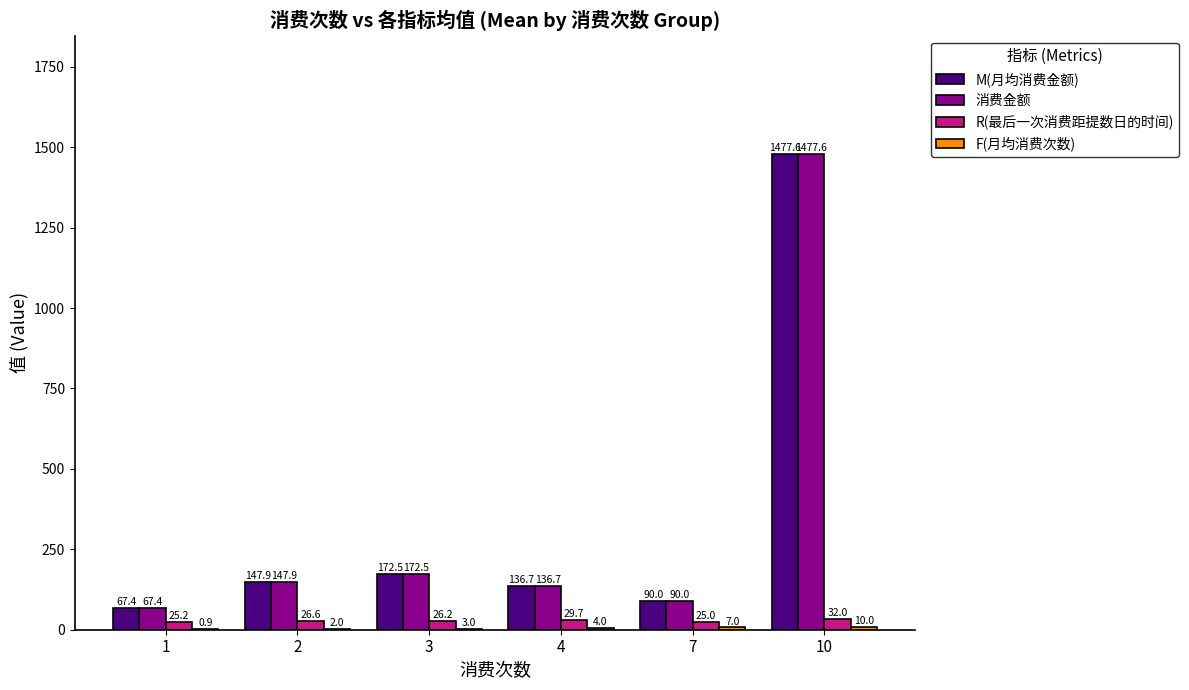

Is it true that 消费金额 equals 2331.0 at 10?

False